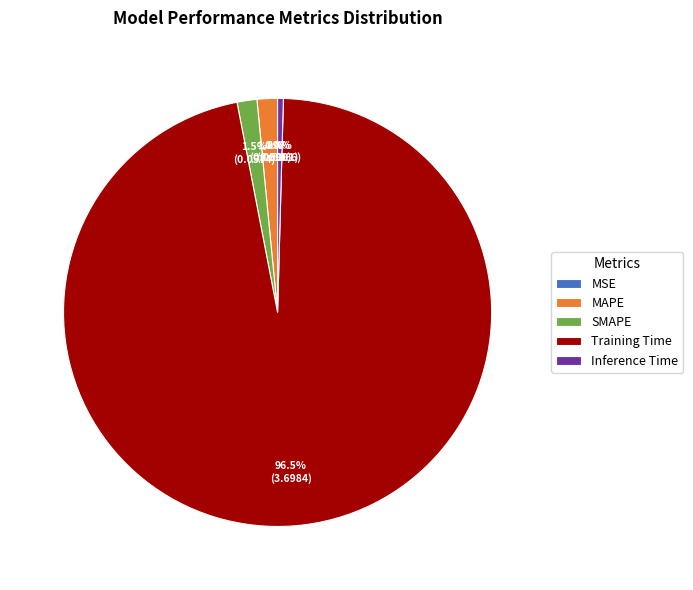

Do SMAPE and Training Time together represent more than half of the pie?

Yes